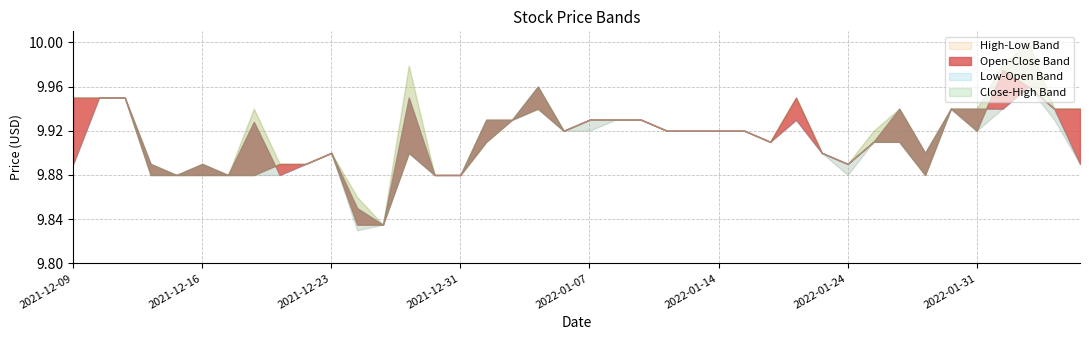

Count the Low values in the range 9 to 10.

40